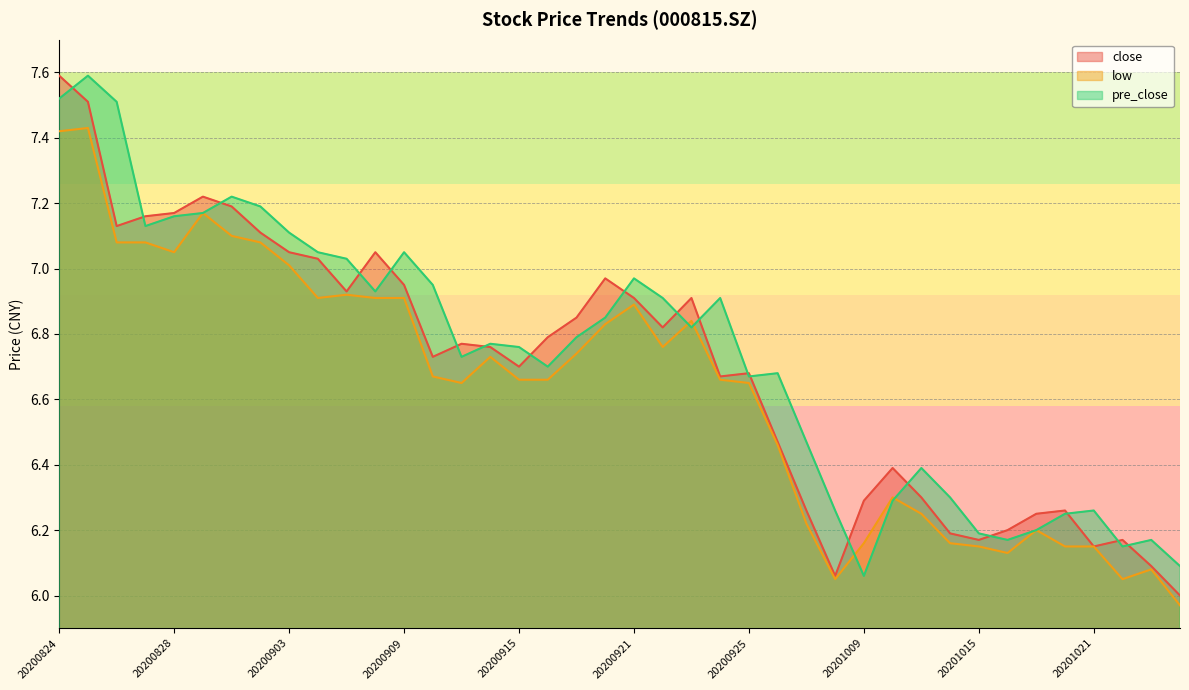

Is the value of close at 20200901 greater than the value of low at 20201014?

Yes